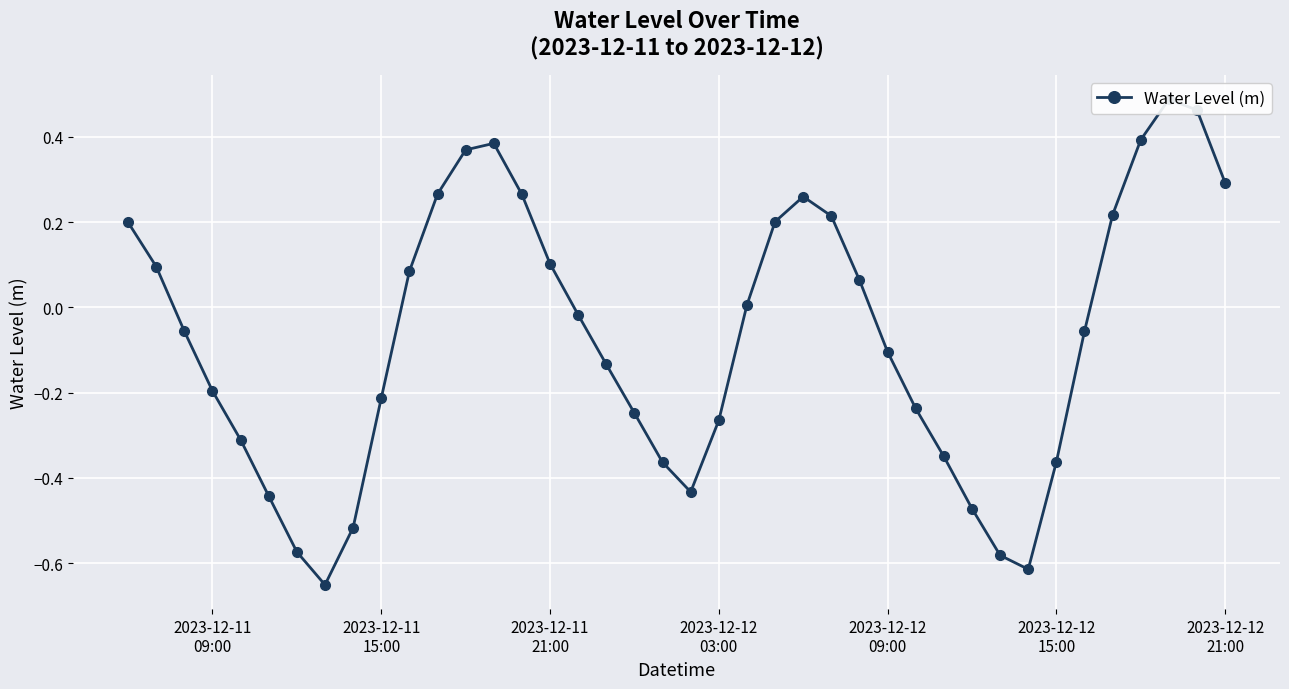

Reading left to right, extract all data points from this chart.

0.2	0.1	-0.1	-0.2	-0.3	-0.4	-0.6	-0.7	-0.5	-0.2	0.1	0.3	0.4	0.4	0.3	0.1	-0.0	-0.1	-0.2	-0.4	-0.4	-0.3	0.0	0.2	0.3	0.2	0.1	-0.1	-0.2	-0.3	-0.5	-0.6	-0.6	-0.4	-0.1	0.2	0.4	0.5	0.5	0.3